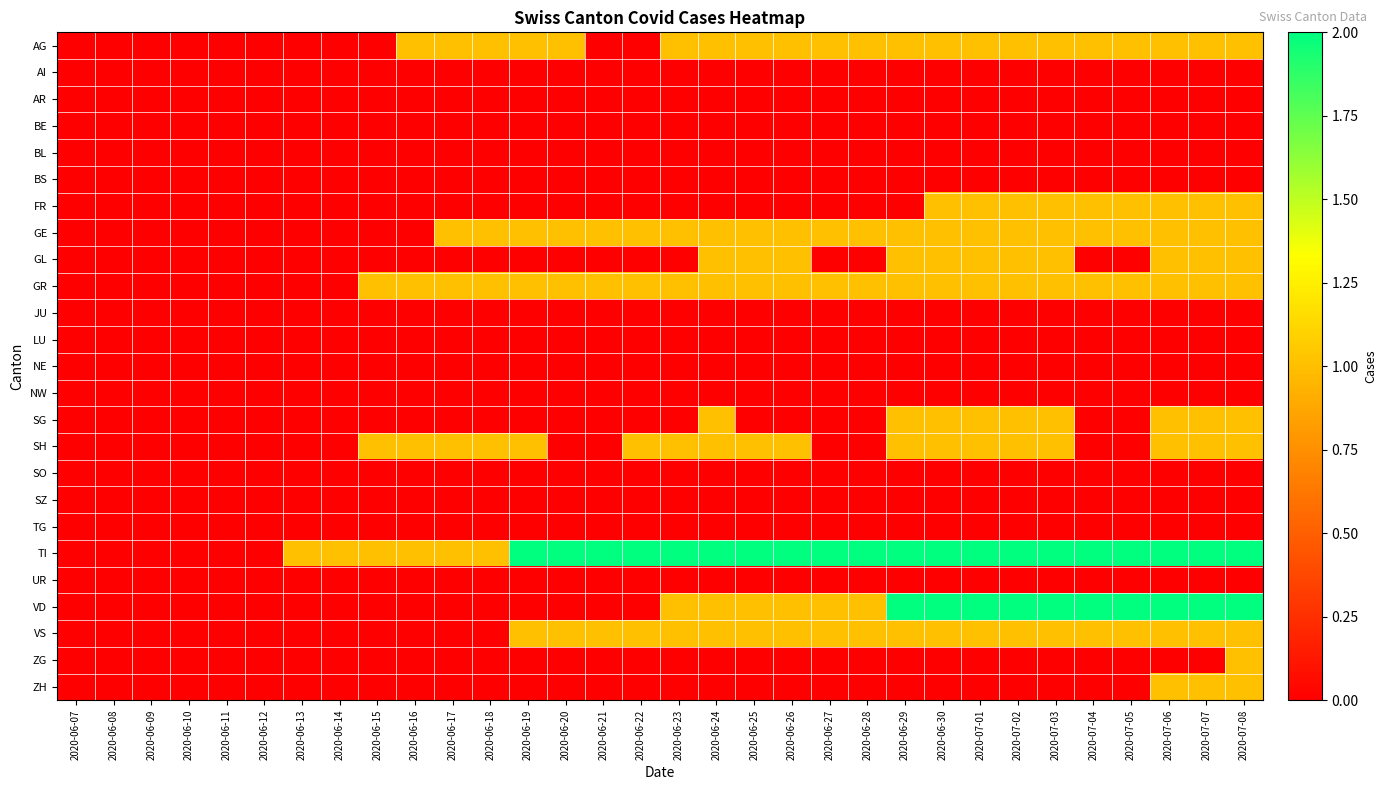

Reading left to right, list all the values displayed in this chart.

AG: 2020-06-07=0	2020-06-08=0	2020-06-09=0	2020-06-10=0	2020-06-11=0	2020-06-12=0	2020-06-13=0	2020-06-14=0	2020-06-15=0	2020-06-16=1	2020-06-17=1	2020-06-18=1	2020-06-19=1	2020-06-20=1	2020-06-21=0	2020-06-22=0	2020-06-23=1	2020-06-24=1	2020-06-25=1	2020-06-26=1	2020-06-27=1	2020-06-28=1	2020-06-29=1	2020-06-30=1	2020-07-01=1	2020-07-02=1	2020-07-03=1	2020-07-04=1	2020-07-05=1	2020-07-06=1	2020-07-07=1	2020-07-08=1
AI: 2020-06-07=0	2020-06-08=0	2020-06-09=0	2020-06-10=0	2020-06-11=0	2020-06-12=0	2020-06-13=0	2020-06-14=0	2020-06-15=0	2020-06-16=0	2020-06-17=0	2020-06-18=0	2020-06-19=0	2020-06-20=0	2020-06-21=0	2020-06-22=0	2020-06-23=0	2020-06-24=0	2020-06-25=0	2020-06-26=0	2020-06-27=0	2020-06-28=0	2020-06-29=0	2020-06-30=0	2020-07-01=0	2020-07-02=0	2020-07-03=0	2020-07-04=0	2020-07-05=0	2020-07-06=0	2020-07-07=0	2020-07-08=0
AR: 2020-06-07=0	2020-06-08=0	2020-06-09=0	2020-06-10=0	2020-06-11=0	2020-06-12=0	2020-06-13=0	2020-06-14=0	2020-06-15=0	2020-06-16=0	2020-06-17=0	2020-06-18=0	2020-06-19=0	2020-06-20=0	2020-06-21=0	2020-06-22=0	2020-06-23=0	2020-06-24=0	2020-06-25=0	2020-06-26=0	2020-06-27=0	2020-06-28=0	2020-06-29=0	2020-06-30=0	2020-07-01=0	2020-07-02=0	2020-07-03=0	2020-07-04=0	2020-07-05=0	2020-07-06=0	2020-07-07=0	2020-07-08=0
BE: 2020-06-07=0	2020-06-08=0	2020-06-09=0	2020-06-10=0	2020-06-11=0	2020-06-12=0	2020-06-13=0	2020-06-14=0	2020-06-15=0	2020-06-16=0	2020-06-17=0	2020-06-18=0	2020-06-19=0	2020-06-20=0	2020-06-21=0	2020-06-22=0	2020-06-23=0	2020-06-24=0	2020-06-25=0	2020-06-26=0	2020-06-27=0	2020-06-28=0	2020-06-29=0	2020-06-30=0	2020-07-01=0	2020-07-02=0	2020-07-03=0	2020-07-04=0	2020-07-05=0	2020-07-06=0	2020-07-07=0	2020-07-08=0
BL: 2020-06-07=0	2020-06-08=0	2020-06-09=0	2020-06-10=0	2020-06-11=0	2020-06-12=0	2020-06-13=0	2020-06-14=0	2020-06-15=0	2020-06-16=0	2020-06-17=0	2020-06-18=0	2020-06-19=0	2020-06-20=0	2020-06-21=0	2020-06-22=0	2020-06-23=0	2020-06-24=0	2020-06-25=0	2020-06-26=0	2020-06-27=0	2020-06-28=0	2020-06-29=0	2020-06-30=0	2020-07-01=0	2020-07-02=0	2020-07-03=0	2020-07-04=0	2020-07-05=0	2020-07-06=0	2020-07-07=0	2020-07-08=0
BS: 2020-06-07=0	2020-06-08=0	2020-06-09=0	2020-06-10=0	2020-06-11=0	2020-06-12=0	2020-06-13=0	2020-06-14=0	2020-06-15=0	2020-06-16=0	2020-06-17=0	2020-06-18=0	2020-06-19=0	2020-06-20=0	2020-06-21=0	2020-06-22=0	2020-06-23=0	2020-06-24=0	2020-06-25=0	2020-06-26=0	2020-06-27=0	2020-06-28=0	2020-06-29=0	2020-06-30=0	2020-07-01=0	2020-07-02=0	2020-07-03=0	2020-07-04=0	2020-07-05=0	2020-07-06=0	2020-07-07=0	2020-07-08=0
FR: 2020-06-07=0	2020-06-08=0	2020-06-09=0	2020-06-10=0	2020-06-11=0	2020-06-12=0	2020-06-13=0	2020-06-14=0	2020-06-15=0	2020-06-16=0	2020-06-17=0	2020-06-18=0	2020-06-19=0	2020-06-20=0	2020-06-21=0	2020-06-22=0	2020-06-23=0	2020-06-24=0	2020-06-25=0	2020-06-26=0	2020-06-27=0	2020-06-28=0	2020-06-29=0	2020-06-30=1	2020-07-01=1	2020-07-02=1	2020-07-03=1	2020-07-04=1	2020-07-05=1	2020-07-06=1	2020-07-07=1	2020-07-08=1
GE: 2020-06-07=0	2020-06-08=0	2020-06-09=0	2020-06-10=0	2020-06-11=0	2020-06-12=0	2020-06-13=0	2020-06-14=0	2020-06-15=0	2020-06-16=0	2020-06-17=1	2020-06-18=1	2020-06-19=1	2020-06-20=1	2020-06-21=1	2020-06-22=1	2020-06-23=1	2020-06-24=1	2020-06-25=1	2020-06-26=1	2020-06-27=1	2020-06-28=1	2020-06-29=1	2020-06-30=1	2020-07-01=1	2020-07-02=1	2020-07-03=1	2020-07-04=1	2020-07-05=1	2020-07-06=1	2020-07-07=1	2020-07-08=1
GL: 2020-06-07=0	2020-06-08=0	2020-06-09=0	2020-06-10=0	2020-06-11=0	2020-06-12=0	2020-06-13=0	2020-06-14=0	2020-06-15=0	2020-06-16=0	2020-06-17=0	2020-06-18=0	2020-06-19=0	2020-06-20=0	2020-06-21=0	2020-06-22=0	2020-06-23=0	2020-06-24=1	2020-06-25=1	2020-06-26=1	2020-06-27=0	2020-06-28=0	2020-06-29=1	2020-06-30=1	2020-07-01=1	2020-07-02=1	2020-07-03=1	2020-07-04=0	2020-07-05=0	2020-07-06=1	2020-07-07=1	2020-07-08=1
GR: 2020-06-07=0	2020-06-08=0	2020-06-09=0	2020-06-10=0	2020-06-11=0	2020-06-12=0	2020-06-13=0	2020-06-14=0	2020-06-15=1	2020-06-16=1	2020-06-17=1	2020-06-18=1	2020-06-19=1	2020-06-20=1	2020-06-21=1	2020-06-22=1	2020-06-23=1	2020-06-24=1	2020-06-25=1	2020-06-26=1	2020-06-27=1	2020-06-28=1	2020-06-29=1	2020-06-30=1	2020-07-01=1	2020-07-02=1	2020-07-03=1	2020-07-04=1	2020-07-05=1	2020-07-06=1	2020-07-07=1	2020-07-08=1
JU: 2020-06-07=0	2020-06-08=0	2020-06-09=0	2020-06-10=0	2020-06-11=0	2020-06-12=0	2020-06-13=0	2020-06-14=0	2020-06-15=0	2020-06-16=0	2020-06-17=0	2020-06-18=0	2020-06-19=0	2020-06-20=0	2020-06-21=0	2020-06-22=0	2020-06-23=0	2020-06-24=0	2020-06-25=0	2020-06-26=0	2020-06-27=0	2020-06-28=0	2020-06-29=0	2020-06-30=0	2020-07-01=0	2020-07-02=0	2020-07-03=0	2020-07-04=0	2020-07-05=0	2020-07-06=0	2020-07-07=0	2020-07-08=0
LU: 2020-06-07=0	2020-06-08=0	2020-06-09=0	2020-06-10=0	2020-06-11=0	2020-06-12=0	2020-06-13=0	2020-06-14=0	2020-06-15=0	2020-06-16=0	2020-06-17=0	2020-06-18=0	2020-06-19=0	2020-06-20=0	2020-06-21=0	2020-06-22=0	2020-06-23=0	2020-06-24=0	2020-06-25=0	2020-06-26=0	2020-06-27=0	2020-06-28=0	2020-06-29=0	2020-06-30=0	2020-07-01=0	2020-07-02=0	2020-07-03=0	2020-07-04=0	2020-07-05=0	2020-07-06=0	2020-07-07=0	2020-07-08=0
NE: 2020-06-07=0	2020-06-08=0	2020-06-09=0	2020-06-10=0	2020-06-11=0	2020-06-12=0	2020-06-13=0	2020-06-14=0	2020-06-15=0	2020-06-16=0	2020-06-17=0	2020-06-18=0	2020-06-19=0	2020-06-20=0	2020-06-21=0	2020-06-22=0	2020-06-23=0	2020-06-24=0	2020-06-25=0	2020-06-26=0	2020-06-27=0	2020-06-28=0	2020-06-29=0	2020-06-30=0	2020-07-01=0	2020-07-02=0	2020-07-03=0	2020-07-04=0	2020-07-05=0	2020-07-06=0	2020-07-07=0	2020-07-08=0
NW: 2020-06-07=0	2020-06-08=0	2020-06-09=0	2020-06-10=0	2020-06-11=0	2020-06-12=0	2020-06-13=0	2020-06-14=0	2020-06-15=0	2020-06-16=0	2020-06-17=0	2020-06-18=0	2020-06-19=0	2020-06-20=0	2020-06-21=0	2020-06-22=0	2020-06-23=0	2020-06-24=0	2020-06-25=0	2020-06-26=0	2020-06-27=0	2020-06-28=0	2020-06-29=0	2020-06-30=0	2020-07-01=0	2020-07-02=0	2020-07-03=0	2020-07-04=0	2020-07-05=0	2020-07-06=0	2020-07-07=0	2020-07-08=0
SG: 2020-06-07=0	2020-06-08=0	2020-06-09=0	2020-06-10=0	2020-06-11=0	2020-06-12=0	2020-06-13=0	2020-06-14=0	2020-06-15=0	2020-06-16=0	2020-06-17=0	2020-06-18=0	2020-06-19=0	2020-06-20=0	2020-06-21=0	2020-06-22=0	2020-06-23=0	2020-06-24=1	2020-06-25=0	2020-06-26=0	2020-06-27=0	2020-06-28=0	2020-06-29=1	2020-06-30=1	2020-07-01=1	2020-07-02=1	2020-07-03=1	2020-07-04=0	2020-07-05=0	2020-07-06=1	2020-07-07=1	2020-07-08=1
SH: 2020-06-07=0	2020-06-08=0	2020-06-09=0	2020-06-10=0	2020-06-11=0	2020-06-12=0	2020-06-13=0	2020-06-14=0	2020-06-15=1	2020-06-16=1	2020-06-17=1	2020-06-18=1	2020-06-19=1	2020-06-20=0	2020-06-21=0	2020-06-22=1	2020-06-23=1	2020-06-24=1	2020-06-25=1	2020-06-26=1	2020-06-27=0	2020-06-28=0	2020-06-29=1	2020-06-30=1	2020-07-01=1	2020-07-02=1	2020-07-03=1	2020-07-04=0	2020-07-05=0	2020-07-06=1	2020-07-07=1	2020-07-08=1
SO: 2020-06-07=0	2020-06-08=0	2020-06-09=0	2020-06-10=0	2020-06-11=0	2020-06-12=0	2020-06-13=0	2020-06-14=0	2020-06-15=0	2020-06-16=0	2020-06-17=0	2020-06-18=0	2020-06-19=0	2020-06-20=0	2020-06-21=0	2020-06-22=0	2020-06-23=0	2020-06-24=0	2020-06-25=0	2020-06-26=0	2020-06-27=0	2020-06-28=0	2020-06-29=0	2020-06-30=0	2020-07-01=0	2020-07-02=0	2020-07-03=0	2020-07-04=0	2020-07-05=0	2020-07-06=0	2020-07-07=0	2020-07-08=0
SZ: 2020-06-07=0	2020-06-08=0	2020-06-09=0	2020-06-10=0	2020-06-11=0	2020-06-12=0	2020-06-13=0	2020-06-14=0	2020-06-15=0	2020-06-16=0	2020-06-17=0	2020-06-18=0	2020-06-19=0	2020-06-20=0	2020-06-21=0	2020-06-22=0	2020-06-23=0	2020-06-24=0	2020-06-25=0	2020-06-26=0	2020-06-27=0	2020-06-28=0	2020-06-29=0	2020-06-30=0	2020-07-01=0	2020-07-02=0	2020-07-03=0	2020-07-04=0	2020-07-05=0	2020-07-06=0	2020-07-07=0	2020-07-08=0
TG: 2020-06-07=0	2020-06-08=0	2020-06-09=0	2020-06-10=0	2020-06-11=0	2020-06-12=0	2020-06-13=0	2020-06-14=0	2020-06-15=0	2020-06-16=0	2020-06-17=0	2020-06-18=0	2020-06-19=0	2020-06-20=0	2020-06-21=0	2020-06-22=0	2020-06-23=0	2020-06-24=0	2020-06-25=0	2020-06-26=0	2020-06-27=0	2020-06-28=0	2020-06-29=0	2020-06-30=0	2020-07-01=0	2020-07-02=0	2020-07-03=0	2020-07-04=0	2020-07-05=0	2020-07-06=0	2020-07-07=0	2020-07-08=0
TI: 2020-06-07=0	2020-06-08=0	2020-06-09=0	2020-06-10=0	2020-06-11=0	2020-06-12=0	2020-06-13=1	2020-06-14=1	2020-06-15=1	2020-06-16=1	2020-06-17=1	2020-06-18=1	2020-06-19=2	2020-06-20=2	2020-06-21=2	2020-06-22=2	2020-06-23=2	2020-06-24=2	2020-06-25=2	2020-06-26=2	2020-06-27=2	2020-06-28=2	2020-06-29=2	2020-06-30=2	2020-07-01=2	2020-07-02=2	2020-07-03=2	2020-07-04=2	2020-07-05=2	2020-07-06=2	2020-07-07=2	2020-07-08=2
UR: 2020-06-07=0	2020-06-08=0	2020-06-09=0	2020-06-10=0	2020-06-11=0	2020-06-12=0	2020-06-13=0	2020-06-14=0	2020-06-15=0	2020-06-16=0	2020-06-17=0	2020-06-18=0	2020-06-19=0	2020-06-20=0	2020-06-21=0	2020-06-22=0	2020-06-23=0	2020-06-24=0	2020-06-25=0	2020-06-26=0	2020-06-27=0	2020-06-28=0	2020-06-29=0	2020-06-30=0	2020-07-01=0	2020-07-02=0	2020-07-03=0	2020-07-04=0	2020-07-05=0	2020-07-06=0	2020-07-07=0	2020-07-08=0
VD: 2020-06-07=0	2020-06-08=0	2020-06-09=0	2020-06-10=0	2020-06-11=0	2020-06-12=0	2020-06-13=0	2020-06-14=0	2020-06-15=0	2020-06-16=0	2020-06-17=0	2020-06-18=0	2020-06-19=0	2020-06-20=0	2020-06-21=0	2020-06-22=0	2020-06-23=1	2020-06-24=1	2020-06-25=1	2020-06-26=1	2020-06-27=1	2020-06-28=1	2020-06-29=2	2020-06-30=2	2020-07-01=2	2020-07-02=2	2020-07-03=2	2020-07-04=2	2020-07-05=2	2020-07-06=2	2020-07-07=2	2020-07-08=2
VS: 2020-06-07=0	2020-06-08=0	2020-06-09=0	2020-06-10=0	2020-06-11=0	2020-06-12=0	2020-06-13=0	2020-06-14=0	2020-06-15=0	2020-06-16=0	2020-06-17=0	2020-06-18=0	2020-06-19=1	2020-06-20=1	2020-06-21=1	2020-06-22=1	2020-06-23=1	2020-06-24=1	2020-06-25=1	2020-06-26=1	2020-06-27=1	2020-06-28=1	2020-06-29=1	2020-06-30=1	2020-07-01=1	2020-07-02=1	2020-07-03=1	2020-07-04=1	2020-07-05=1	2020-07-06=1	2020-07-07=1	2020-07-08=1
ZG: 2020-06-07=0	2020-06-08=0	2020-06-09=0	2020-06-10=0	2020-06-11=0	2020-06-12=0	2020-06-13=0	2020-06-14=0	2020-06-15=0	2020-06-16=0	2020-06-17=0	2020-06-18=0	2020-06-19=0	2020-06-20=0	2020-06-21=0	2020-06-22=0	2020-06-23=0	2020-06-24=0	2020-06-25=0	2020-06-26=0	2020-06-27=0	2020-06-28=0	2020-06-29=0	2020-06-30=0	2020-07-01=0	2020-07-02=0	2020-07-03=0	2020-07-04=0	2020-07-05=0	2020-07-06=0	2020-07-07=0	2020-07-08=1
ZH: 2020-06-07=0	2020-06-08=0	2020-06-09=0	2020-06-10=0	2020-06-11=0	2020-06-12=0	2020-06-13=0	2020-06-14=0	2020-06-15=0	2020-06-16=0	2020-06-17=0	2020-06-18=0	2020-06-19=0	2020-06-20=0	2020-06-21=0	2020-06-22=0	2020-06-23=0	2020-06-24=0	2020-06-25=0	2020-06-26=0	2020-06-27=0	2020-06-28=0	2020-06-29=0	2020-06-30=0	2020-07-01=0	2020-07-02=0	2020-07-03=0	2020-07-04=0	2020-07-05=0	2020-07-06=1	2020-07-07=1	2020-07-08=1